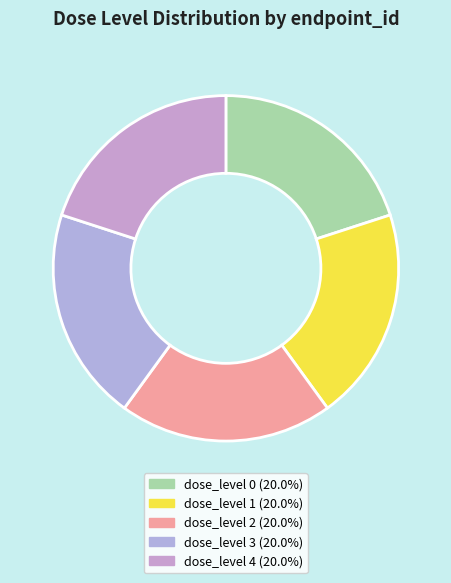

To the nearest percent, what is the average slice percentage?

20%